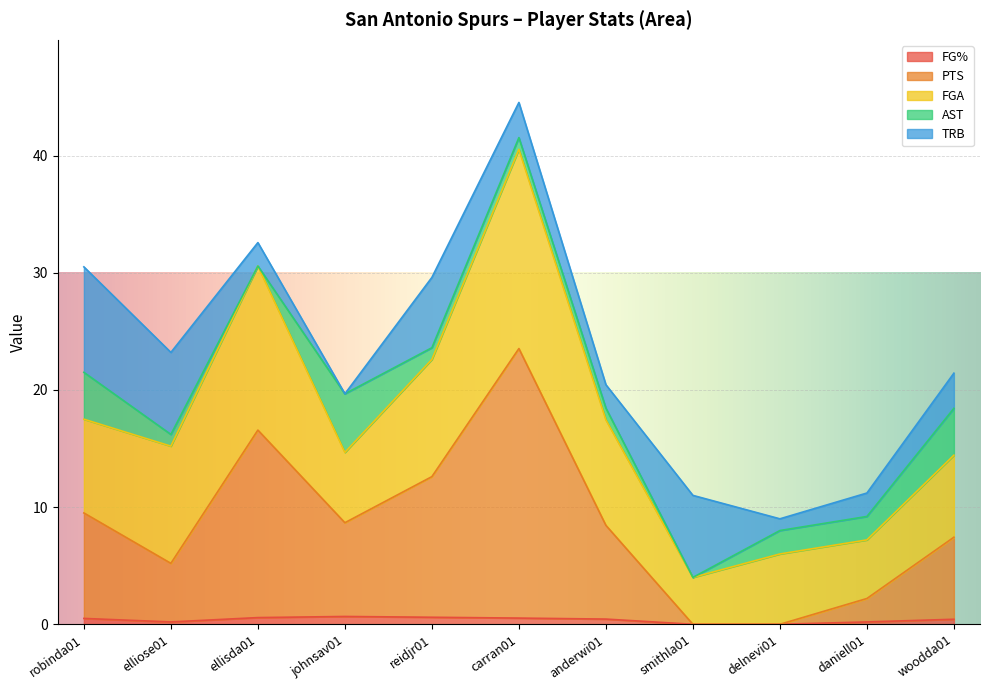

What position from the left is elliose01?

2